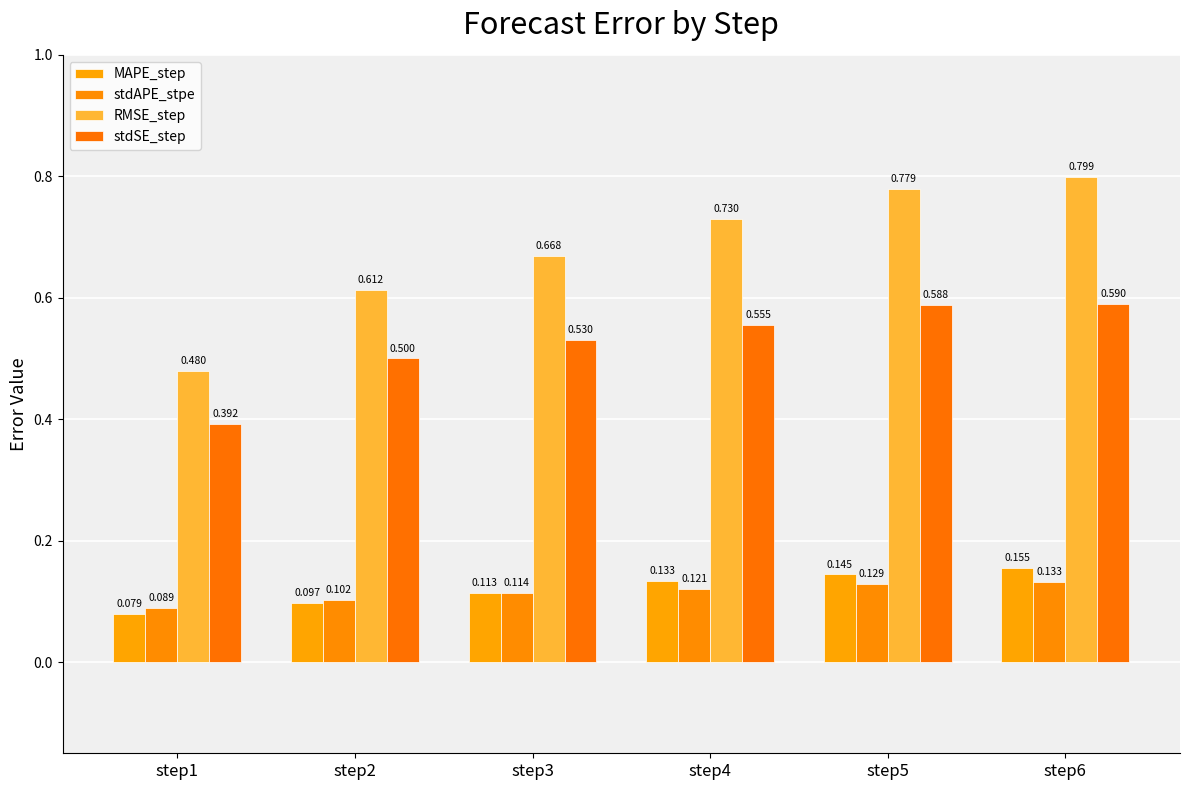

Rank the series by their maximum value, from highest to lowest.

RMSE_step, stdSE_step, MAPE_step, stdAPE_stpe